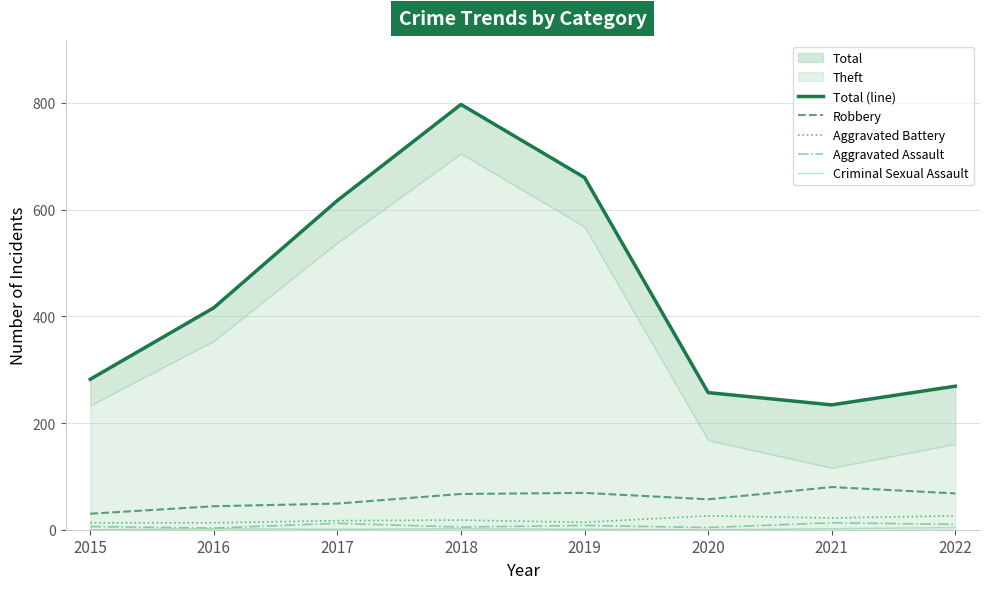

The Aggravated Assault series shows 5 at 2018. True or false?

True